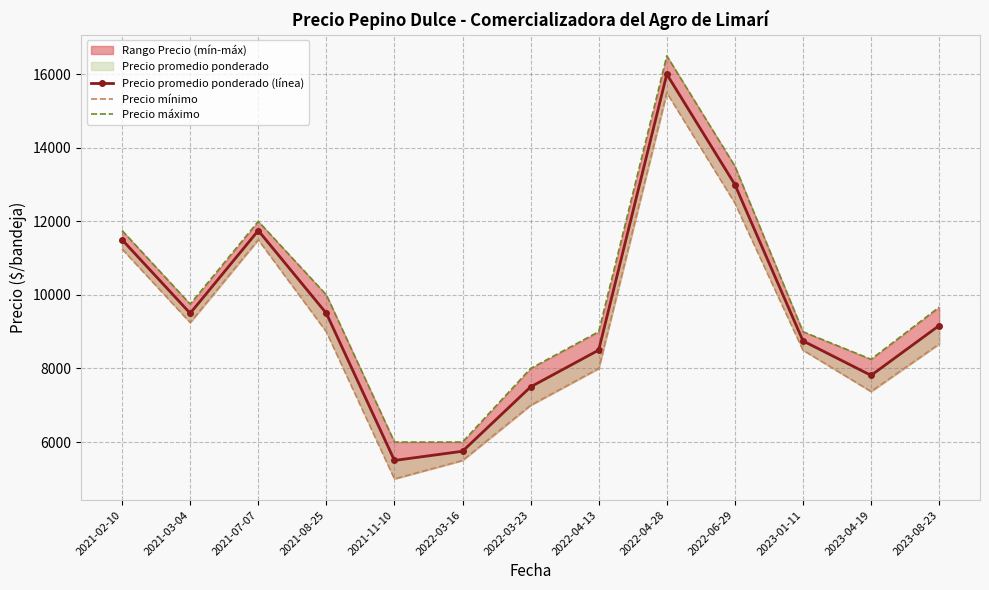

Reading right to left, transcribe all the data shown in this chart.

Precio promedio ponderado (línea): 9166.7	7812.5	8750.0	13000.0	16000.0	8500.0	7500.0	5750.0	5500.0	9500.0	11750.0	9500.0	11500.0
Precio mínimo: 8666.7	7375.0	8500.0	12500.0	15500.0	8000.0	7000.0	5500.0	5000.0	9000.0	11500.0	9250.0	11250.0
Precio máximo: 9666.7	8250.0	9000.0	13500.0	16500.0	9000.0	8000.0	6000.0	6000.0	10000.0	12000.0	9750.0	11750.0